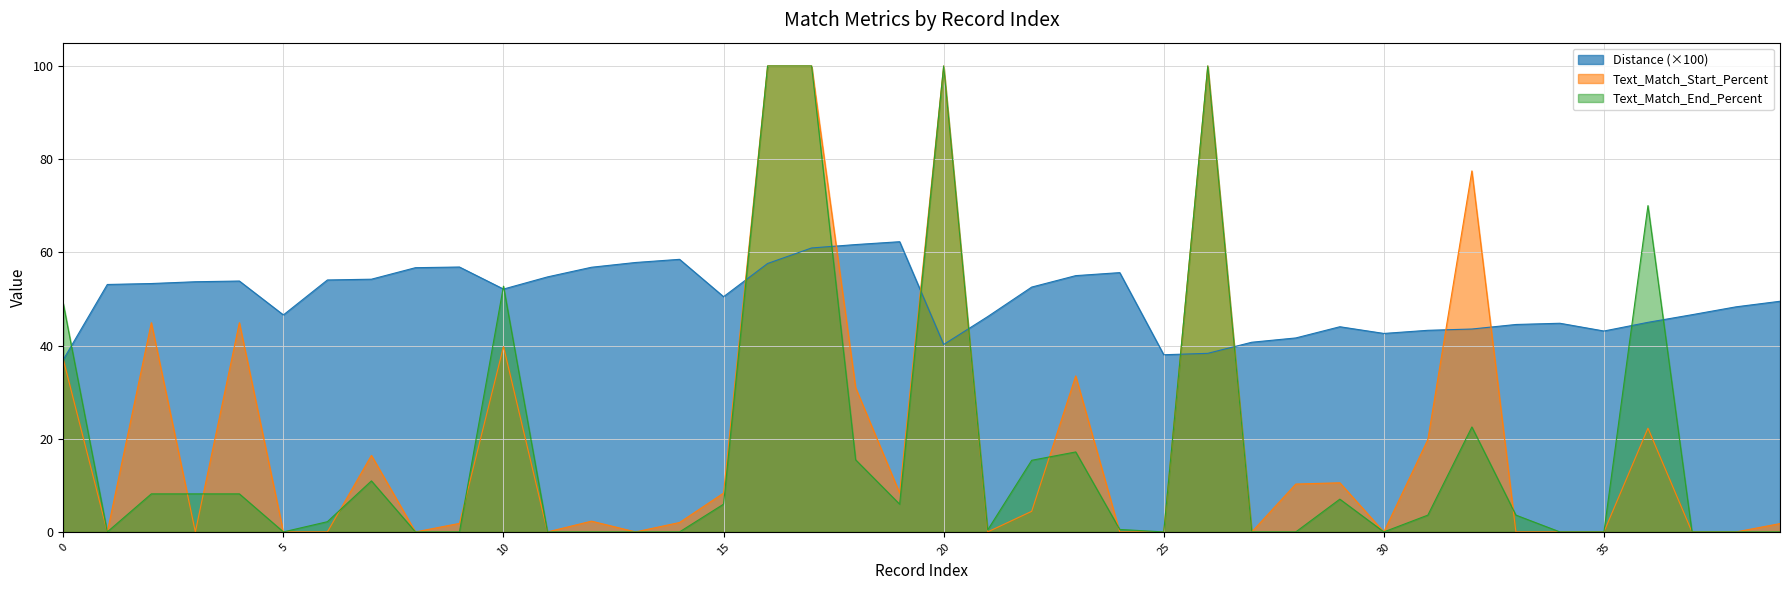

The Distance series shows 77.9 at 39. True or false?

False